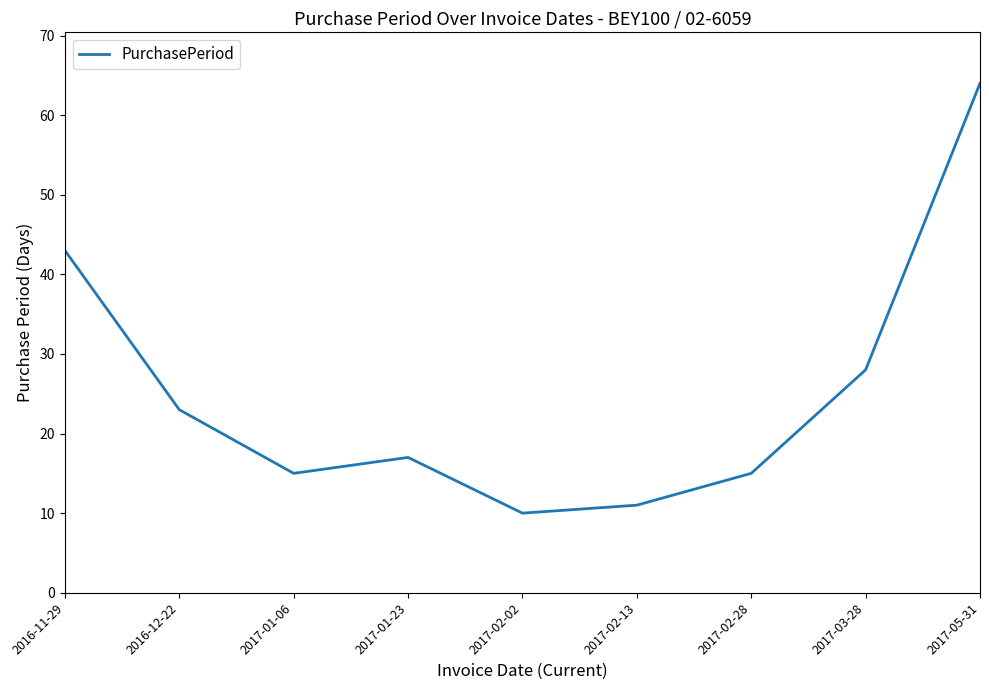

The value at 2017-02-02 is 15. True or false?

False